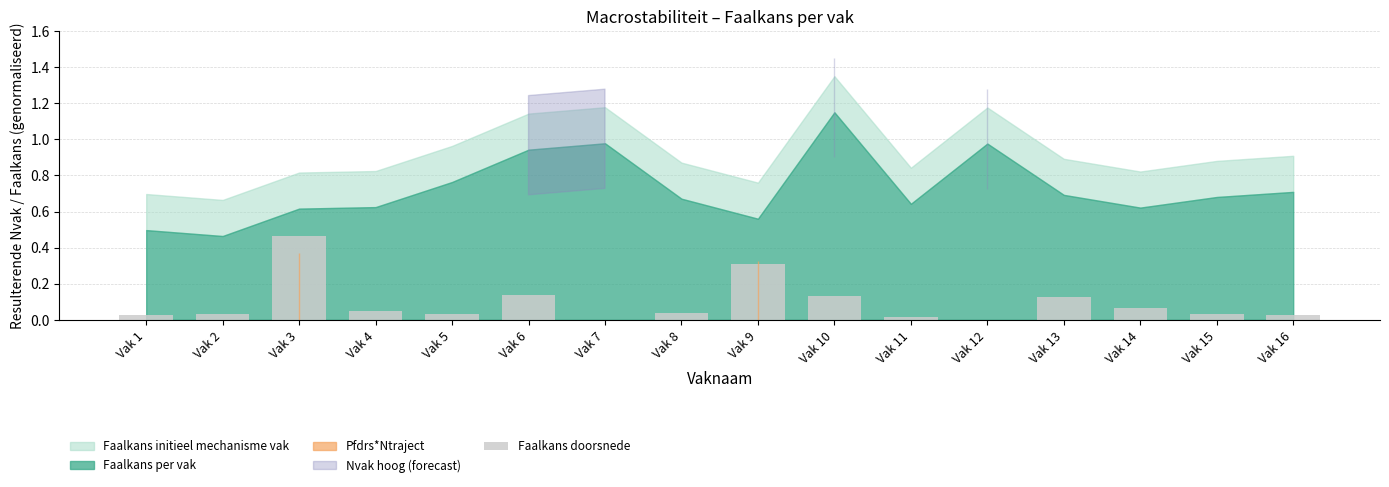

What is the sum of all values?

1.5